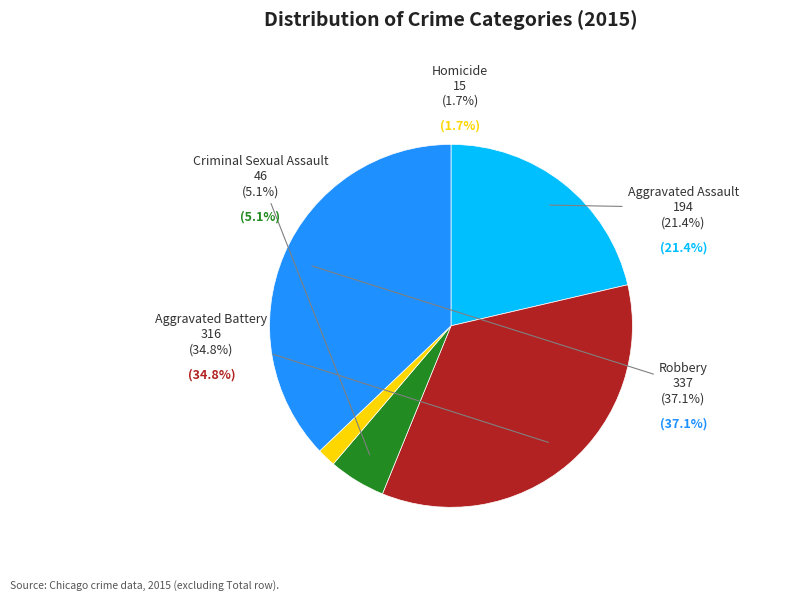

Is it true that Aggravated Assault is 12% of the pie?

False